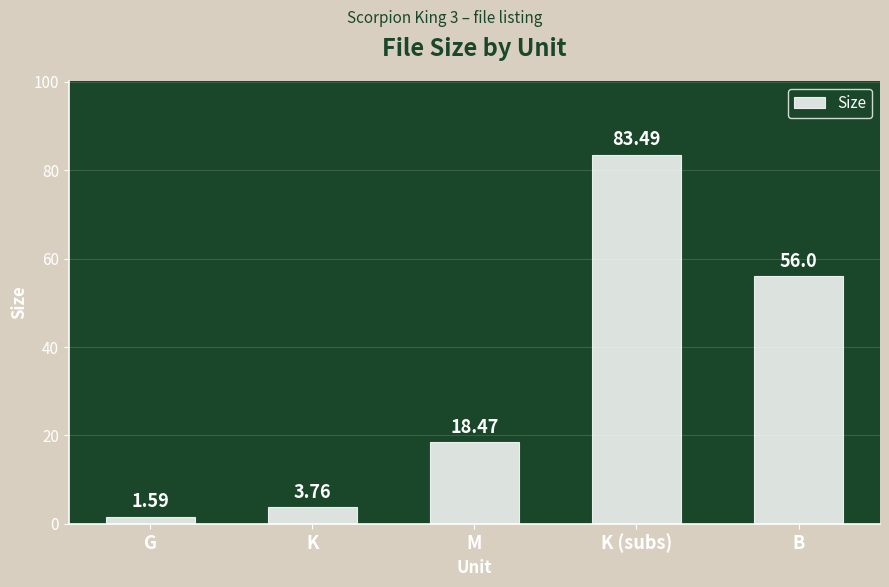

What is the label of the 3rd bar from the left?

M